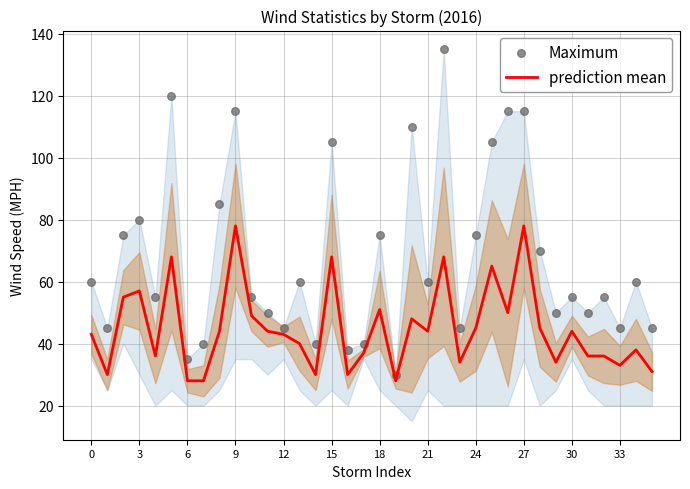

Which series has the largest total across all categories?

Maximum